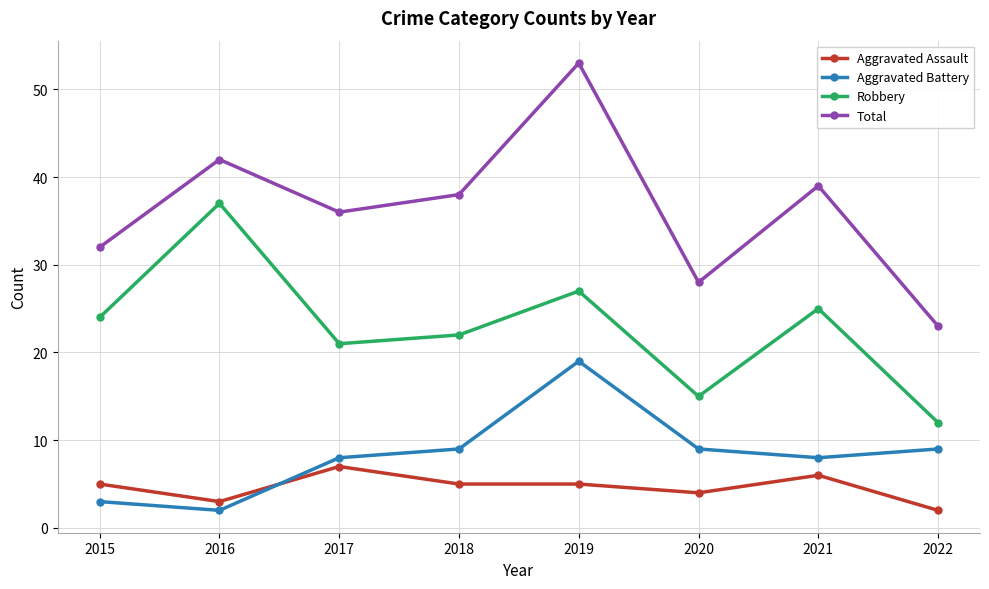

Where is Aggravated Assault nearest to the value 4?

2020